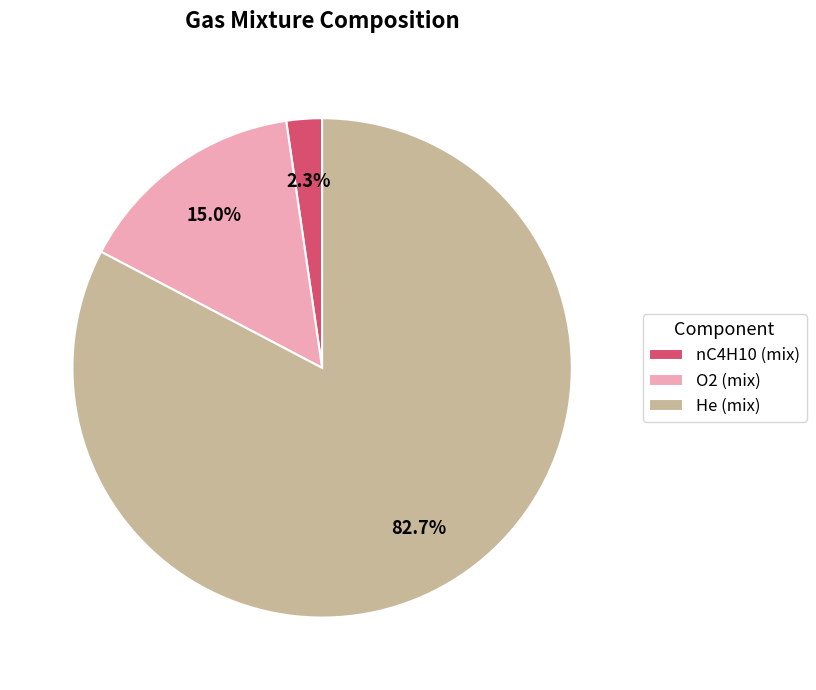

Which slice is the largest?

He (mix)